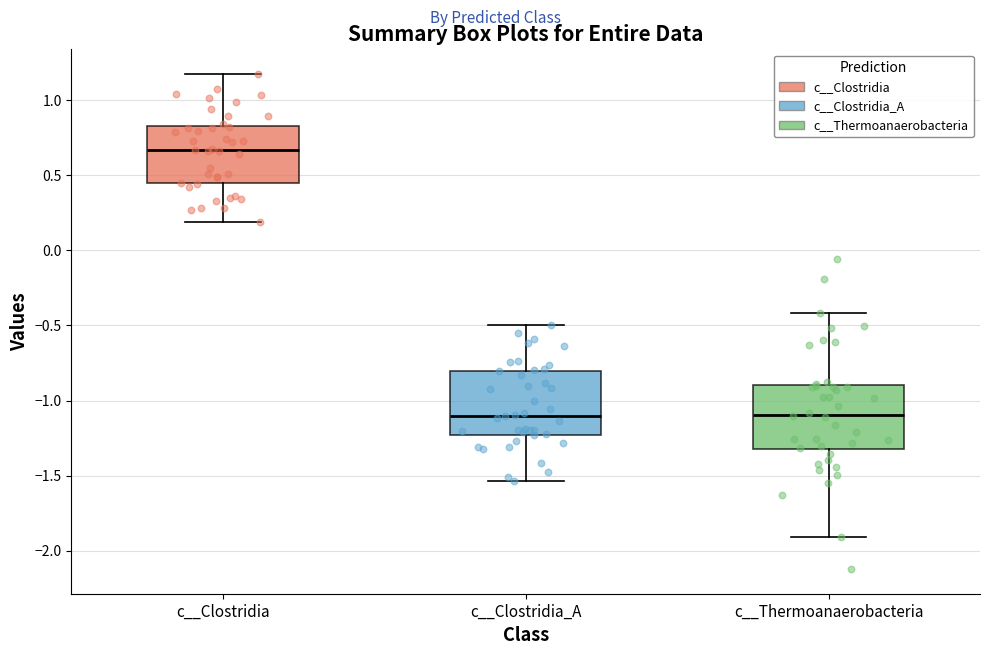

Reading left to right, read every box against the y-axis: the position of its median line, the range the box covers, and the ends of its whiskers. The values are not printed on the chart, so give them approximately, as read against the axis.

c__Clostridia: median 0.65, box 0.45 to 0.85, whiskers 0.20 to 1.15
c__Clostridia_A: median -1.10, box -1.25 to -0.80, whiskers -1.55 to -0.50
c__Thermoanaerobacteria: median -1.10, box -1.35 to -0.90, whiskers -1.90 to -0.40